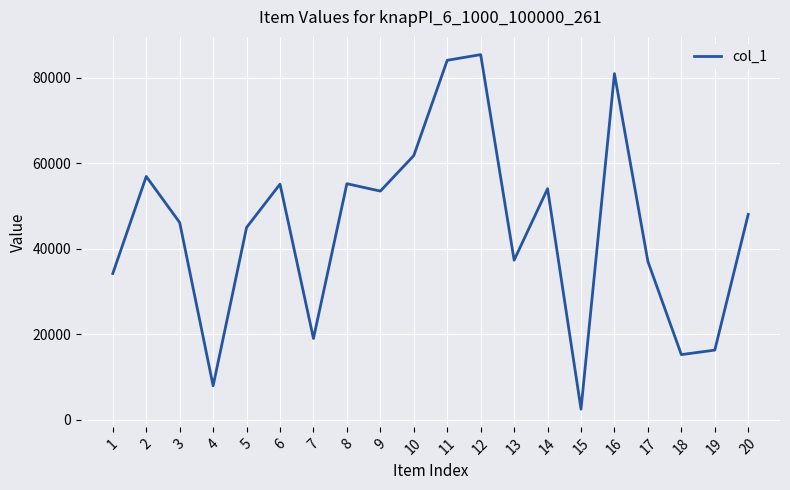

What is the smallest value displayed?

2443